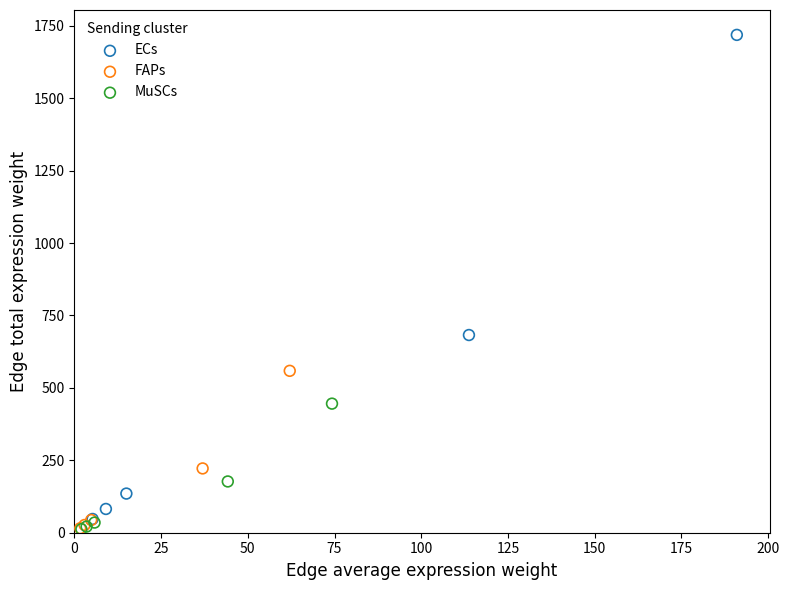

Which series has the largest Y range (max minus min)?

ECs